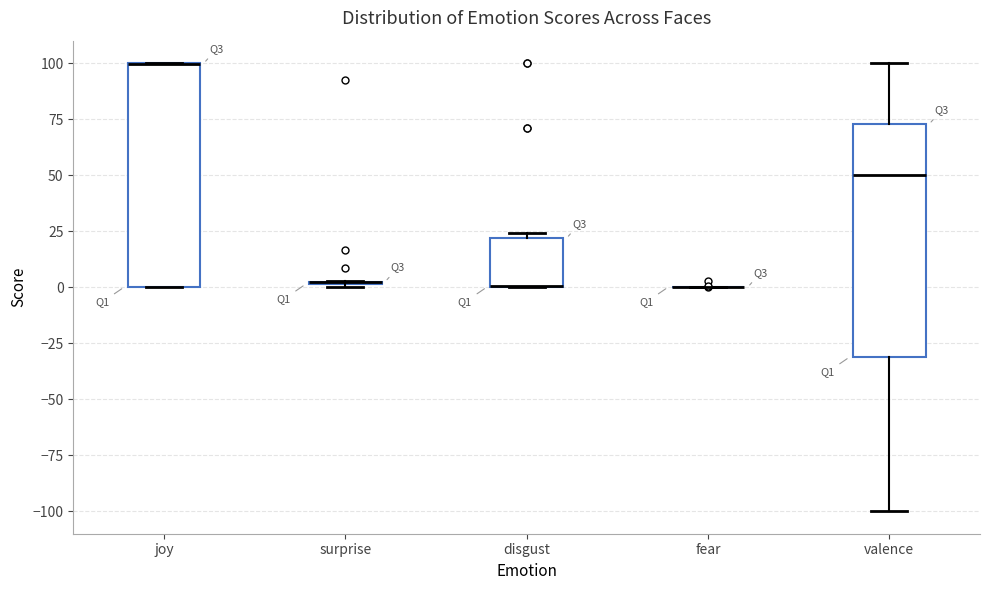

Reading left to right, transcribe this box plot: for each box, give where its median line is, the range the box spans, and where its two whiskers end, as read against the y-axis. The values are not printed on the chart, so give them approximately, as read against the axis.

joy: median 100 (drawn on the box's upper edge), box 0 to 100, whiskers 0 to 100
surprise: box collapsed to a line at 0, whiskers 0 to 5
disgust: median 0 (drawn on the box's lower edge), box 0 to 20, whiskers 0 to 25
fear: box collapsed to a line at 0, whiskers 0 to 0
valence: median 50, box -30 to 75, whiskers -100 to 100